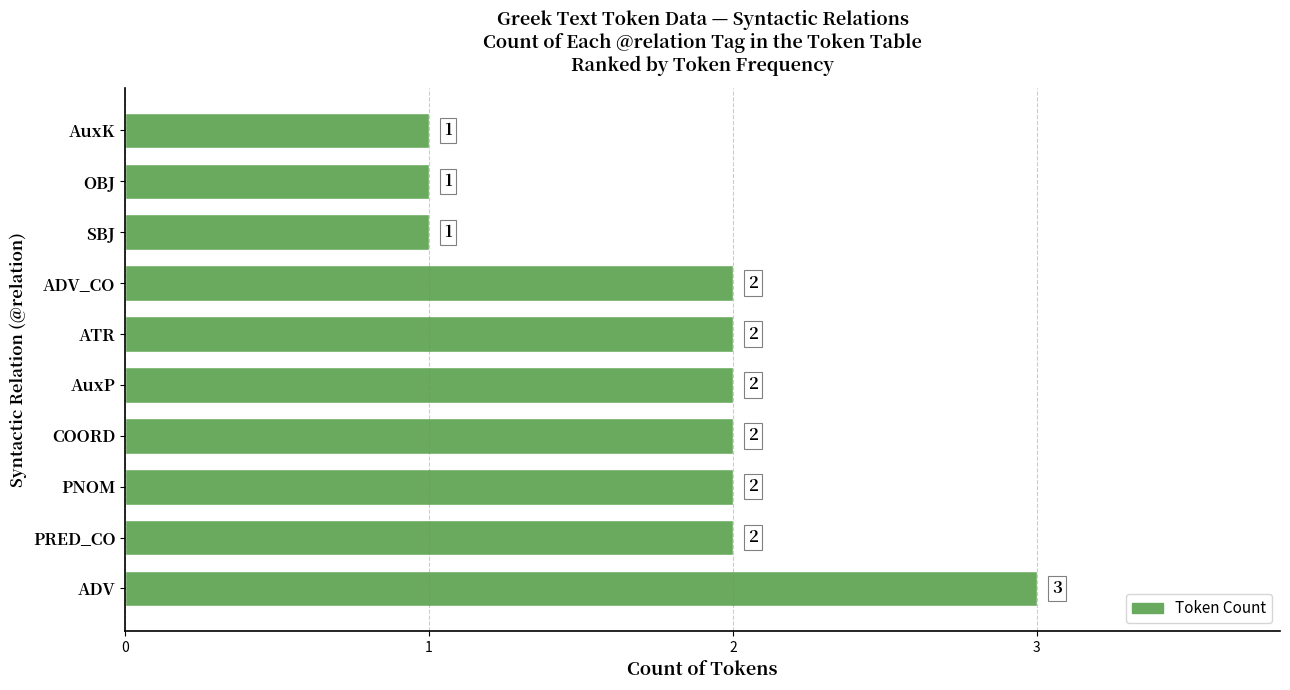

Count the values in the range 1 to 2.

9